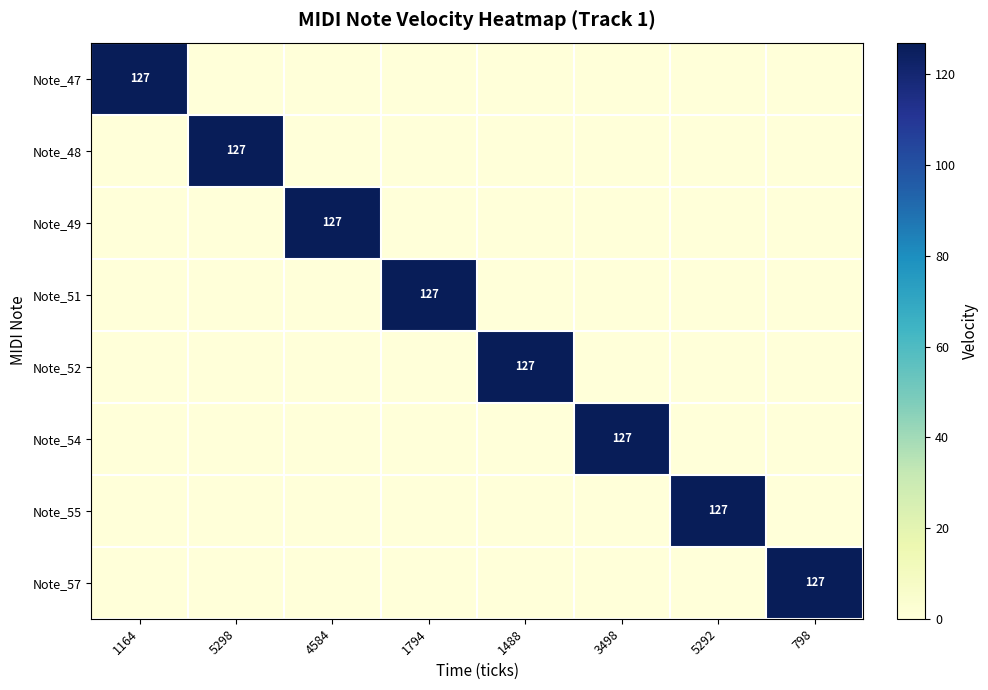

The value of Note_48 at 5298 is 74. True or false?

False